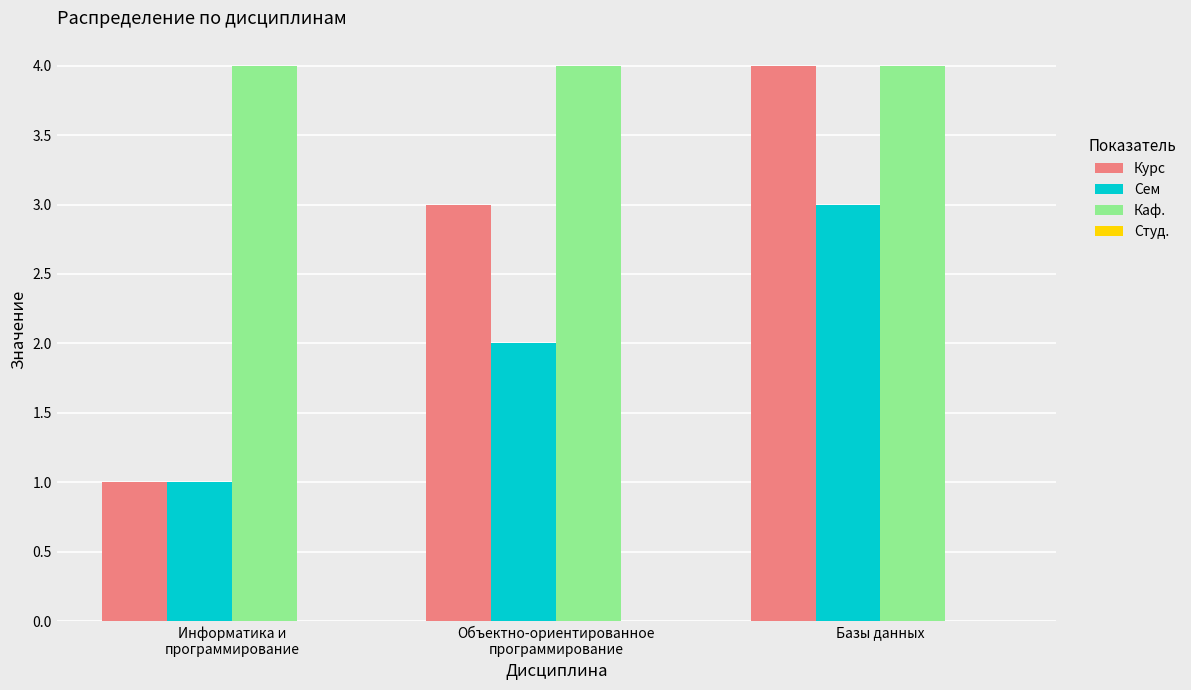

What is the maximum value shown in the chart?

4